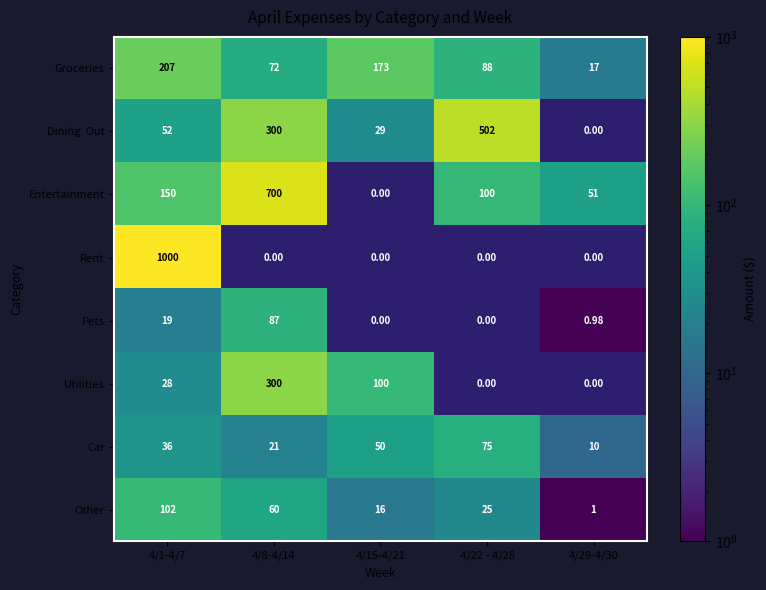

At which category is the sum across all series the highest?

4/1-4/7